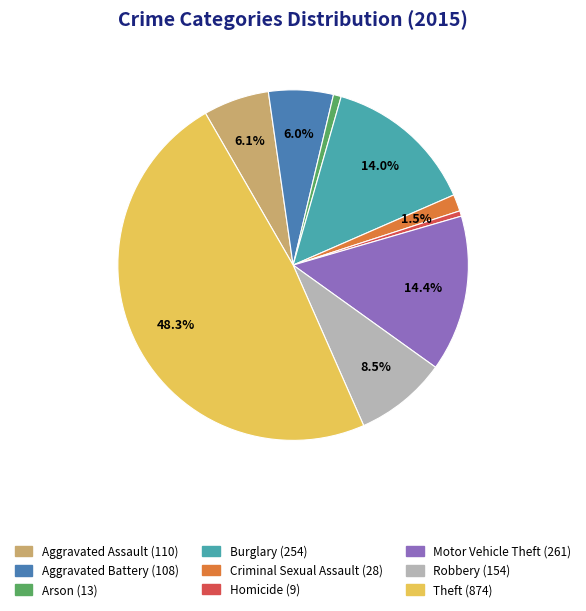

What is the largest slice in the pie chart?

Theft